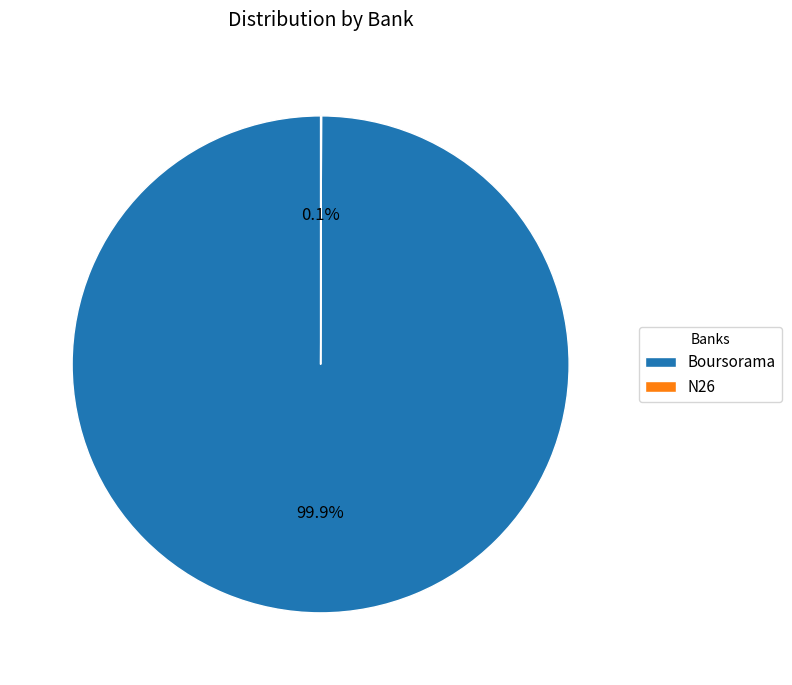

Which category has the biggest portion of the pie?

Boursorama